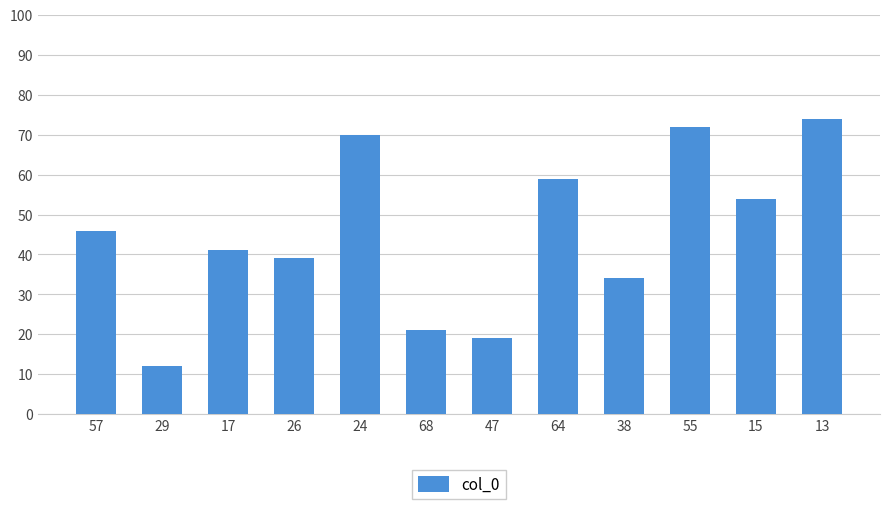

What is the value of the 1st bar from the left?

46